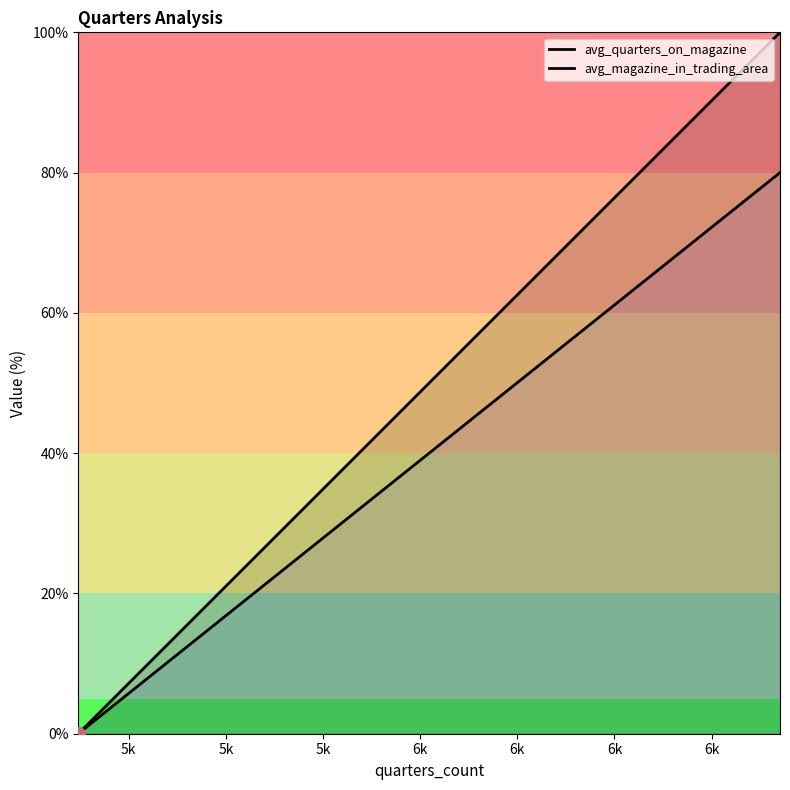

What is the label of the 19th point from the right?

5k